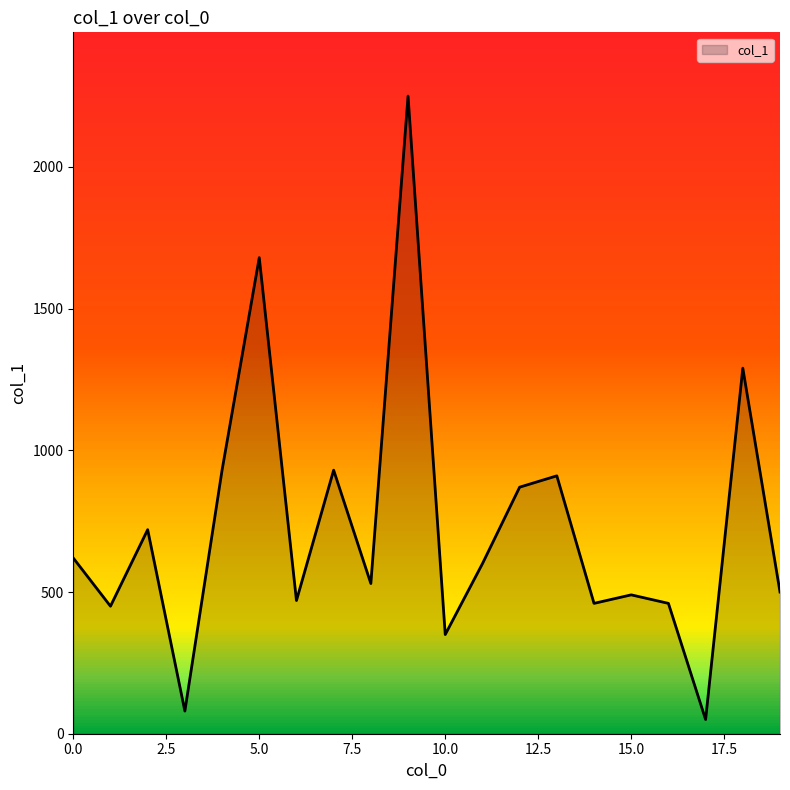

What is the smallest value displayed?

50